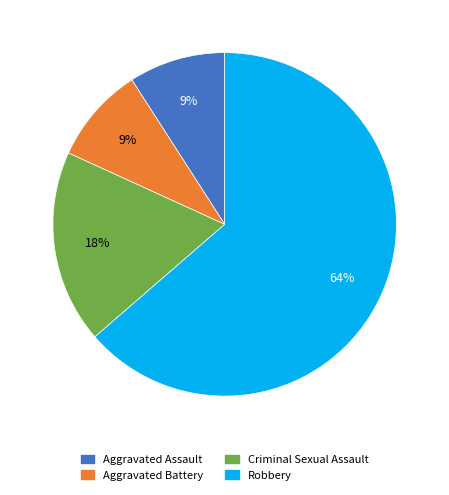

Is it true that Robbery is 64% of the pie?

True